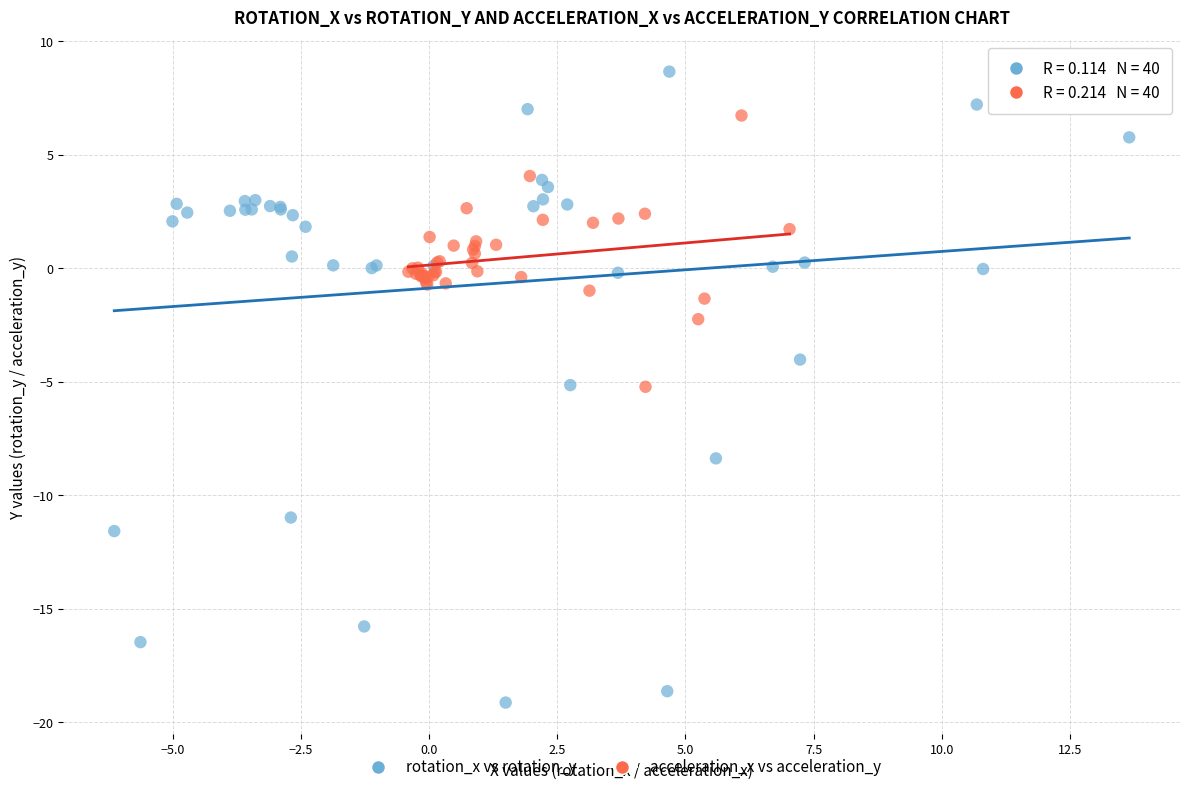

Which series has the widest spread of Y values?

rotation_x vs rotation_y